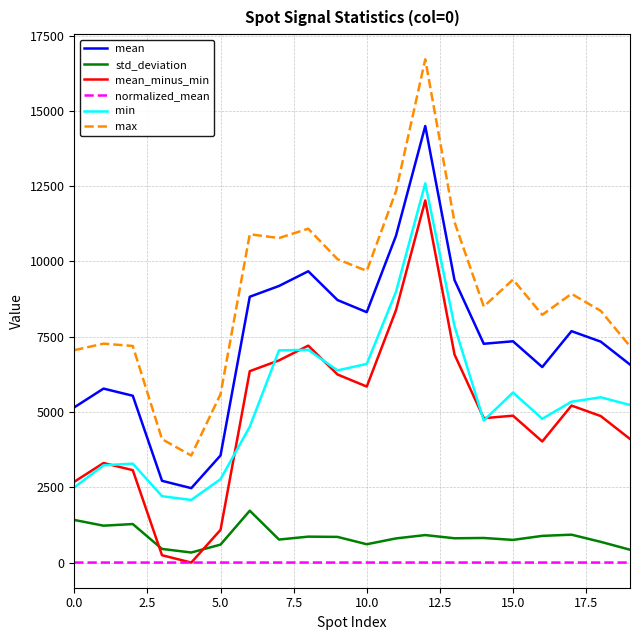

True or false: mean_minus_min and mean cross at least once.

False